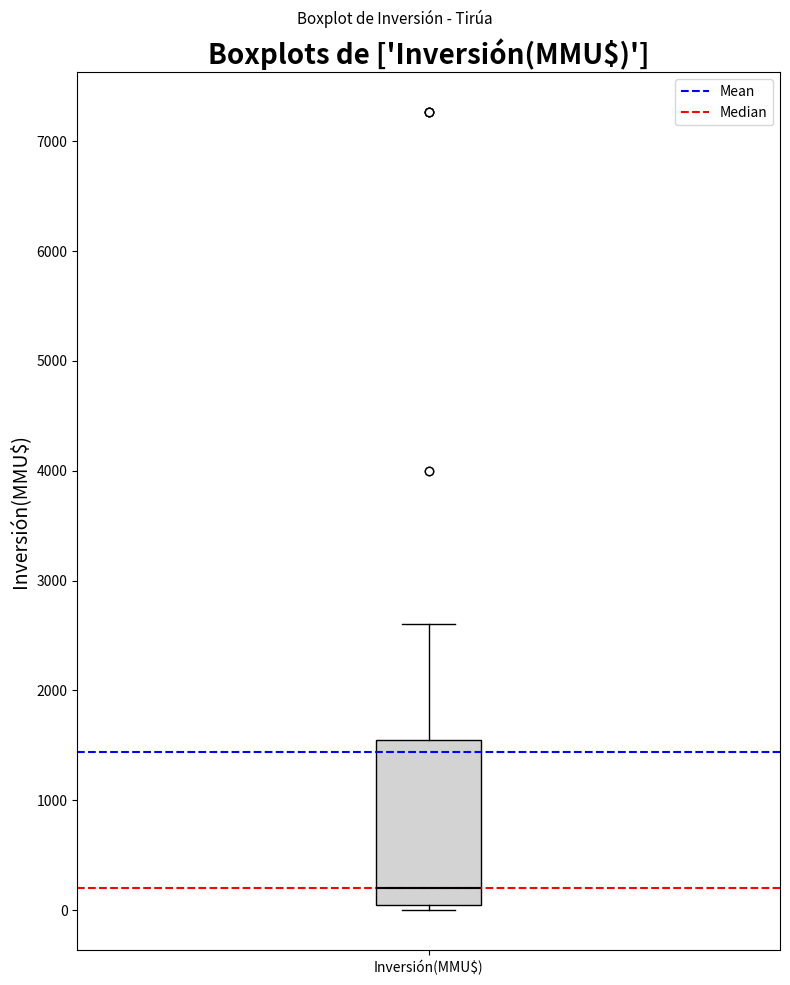

Transcribe this box plot: give where the median line is, the range the box spans, and where the two whiskers end, as read against the y-axis. The values are not printed on the chart, so give them approximately, as read against the axis.

median 200, box 0 to 1600, whiskers 0 (just below the box's lower edge) to 2600